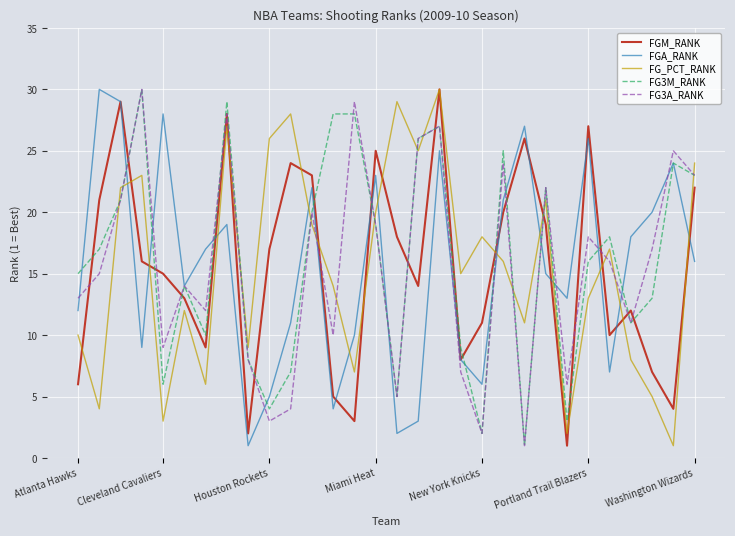

Which series ends up on top after the final intersection of FG_PCT_RANK and FG3A_RANK?

FG_PCT_RANK